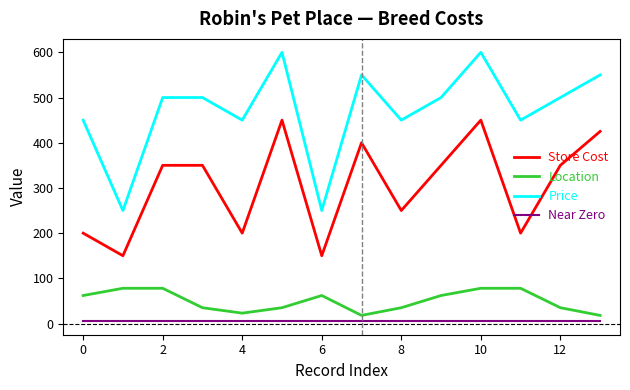

Which series has the largest range (max minus min)?

Price